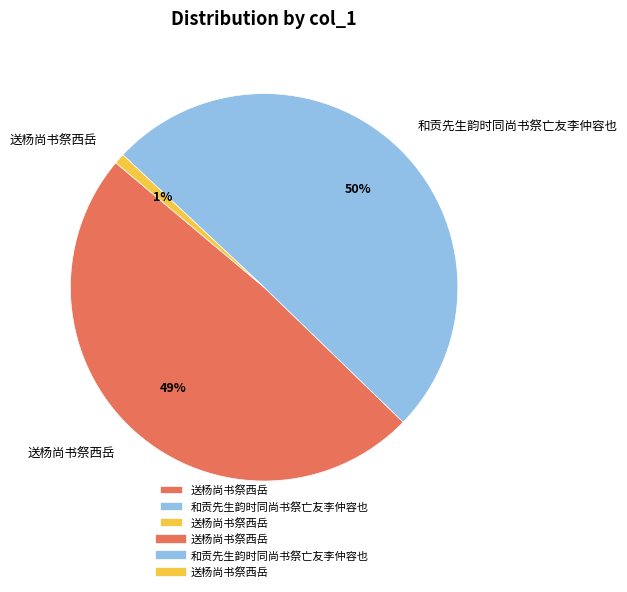

To the nearest percent, what is the average slice percentage?

33%